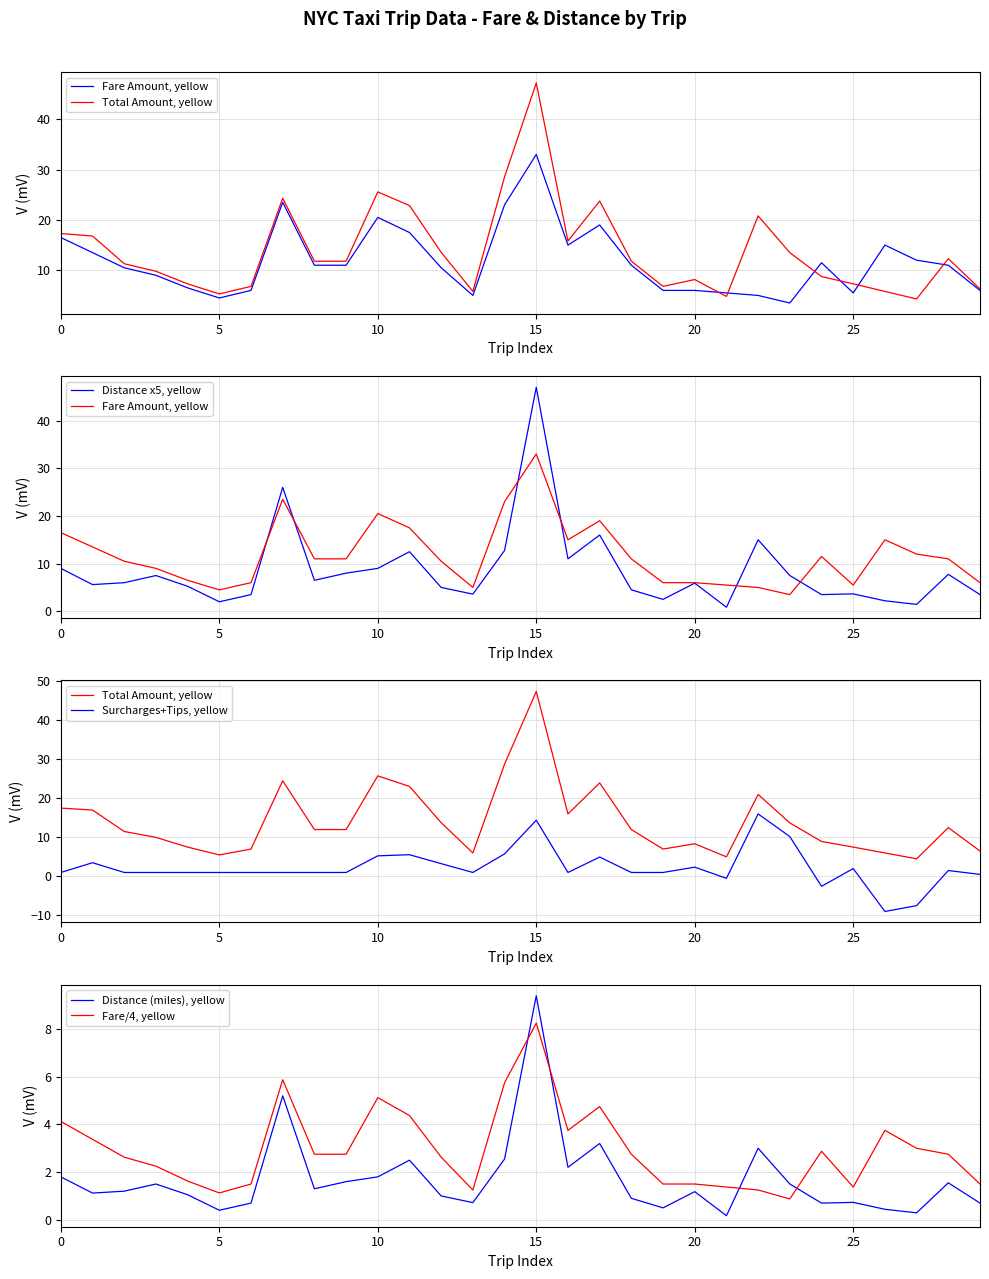

Which series ends up on top after the final intersection of Fare/4, yellow and Distance (miles), yellow?

Fare/4, yellow